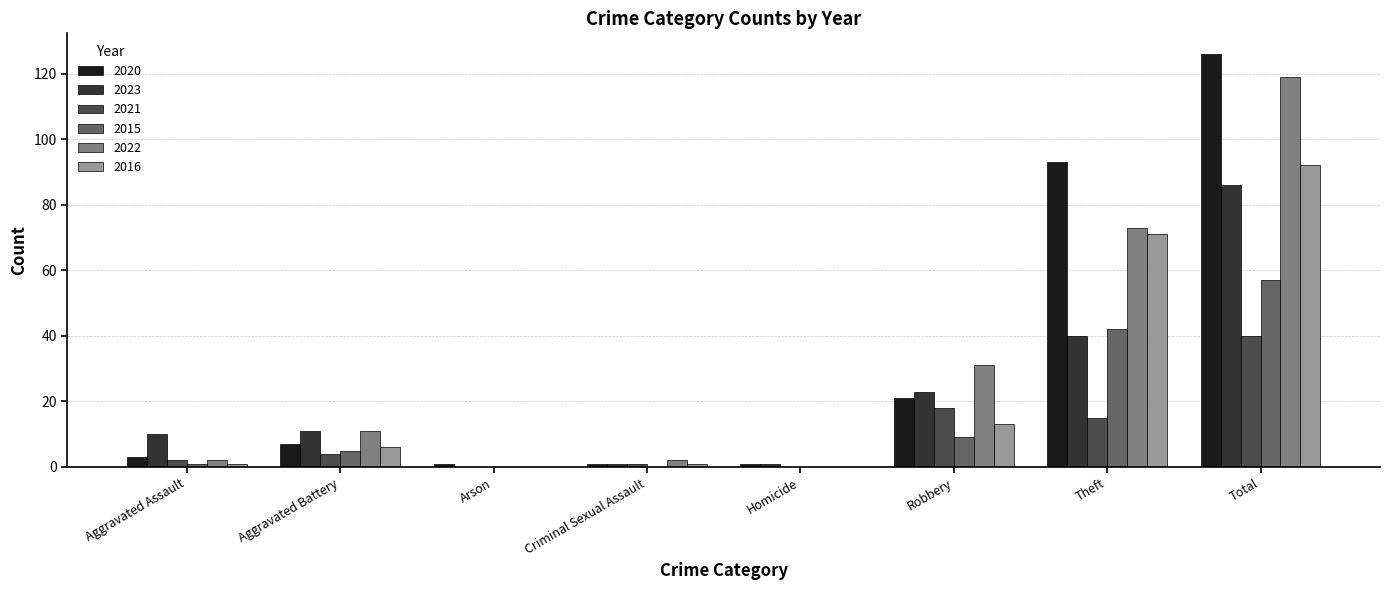

How many distinct data groups are displayed?

6